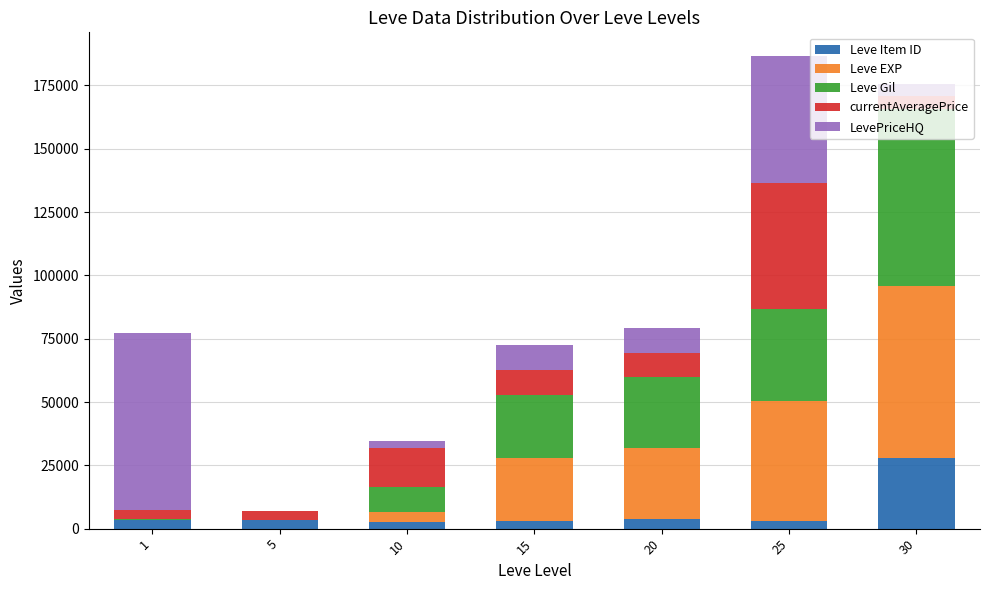

What is the maximum value for Leve Item ID?

27990